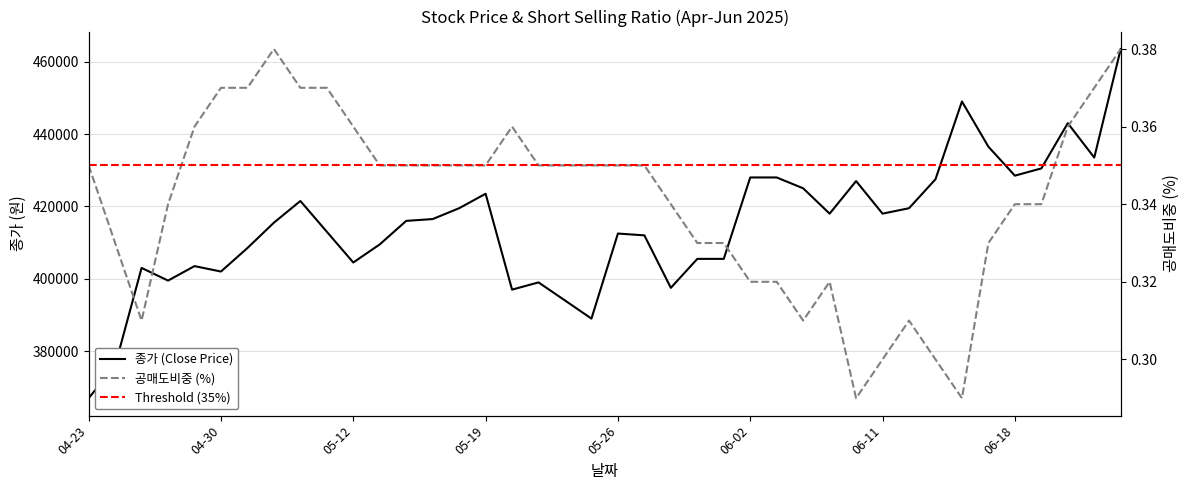

What is the value of the 종가 point at the 18th from the left?

399000.0